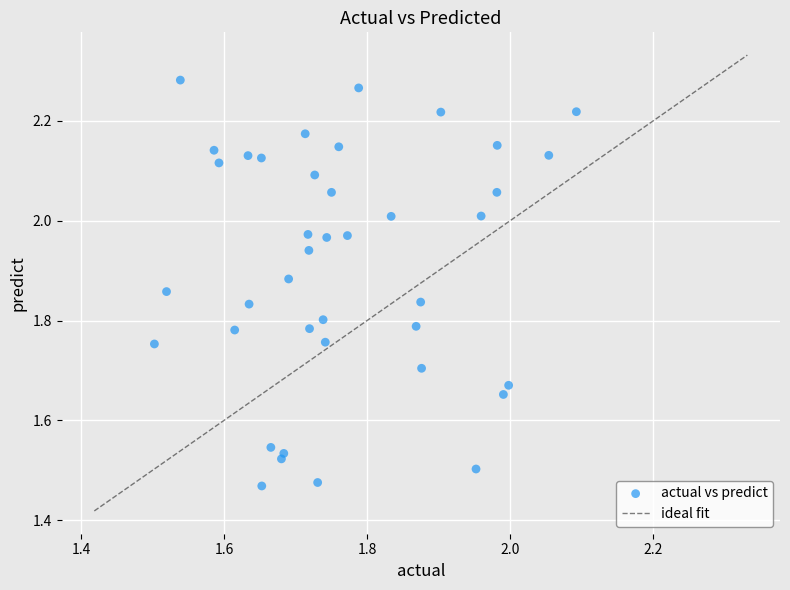

What is the range of X values (max minus min)?

0.6